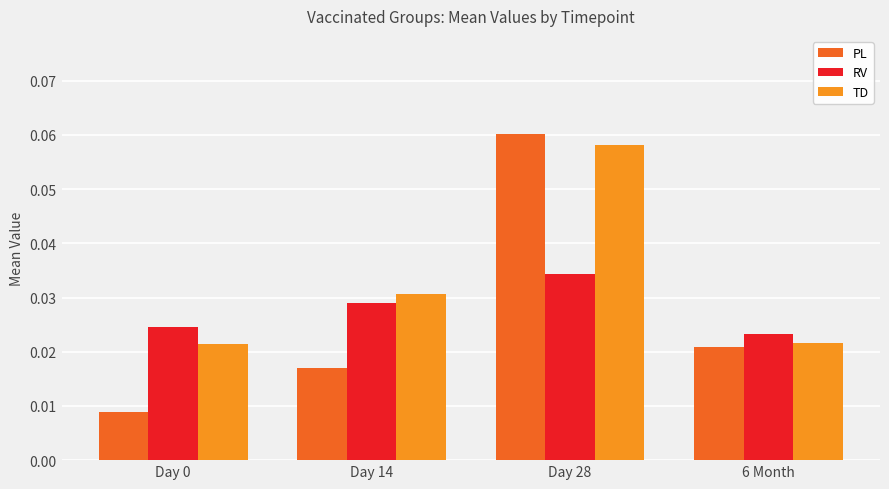

The value of TD at Day 14 is 0.1. True or false?

False